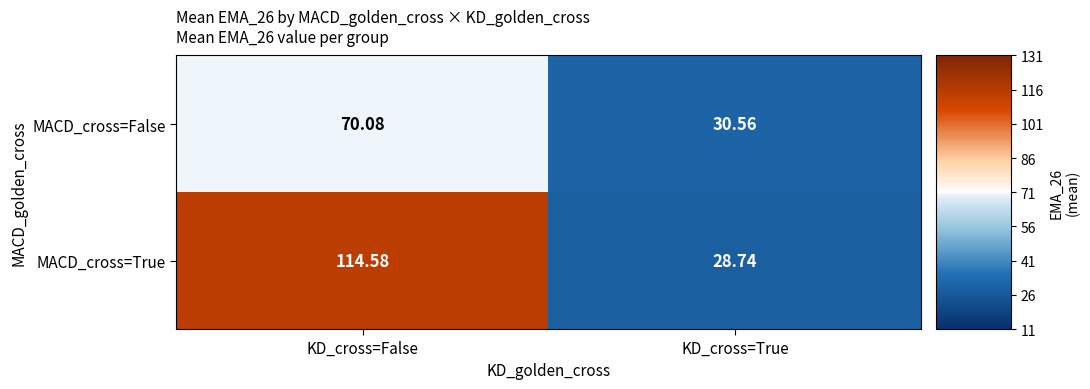

Which series has the largest total across all categories?

MACD_cross=True